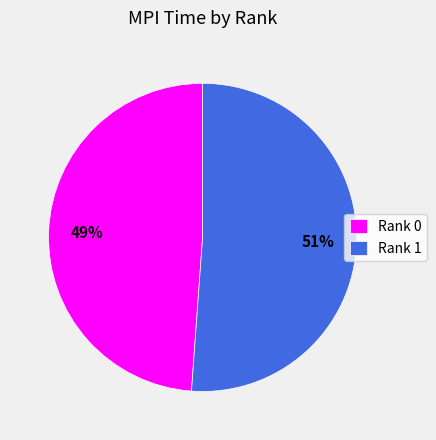

Does Rank 0 account for over 50% of the chart?

No